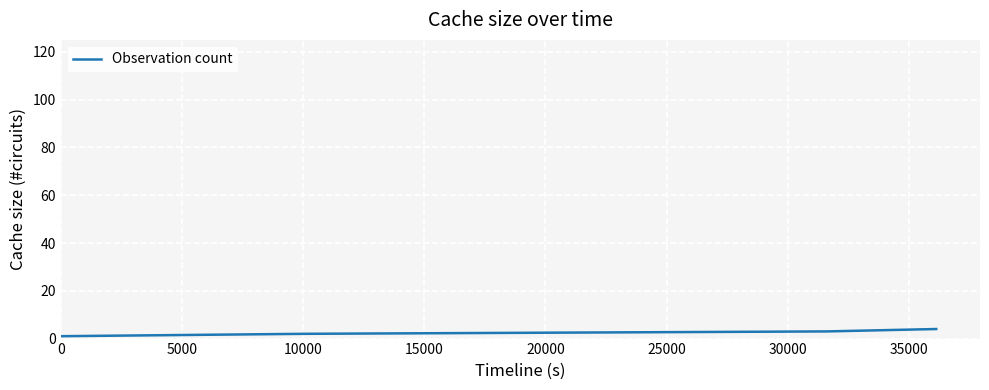

True or false: there are more than 1 points higher than both neighbors.

False